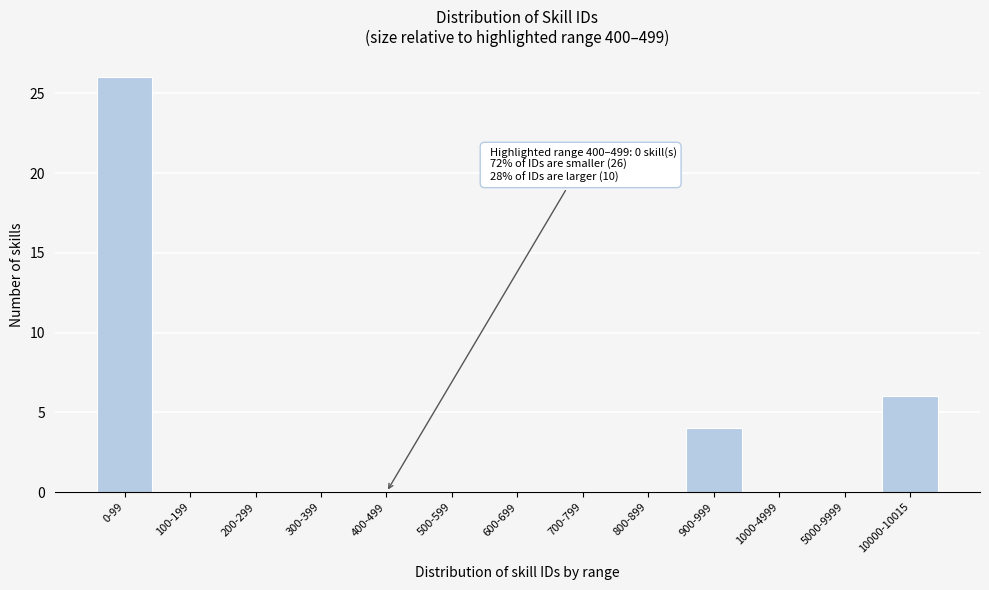

Reading left to right, what are all the values shown in this chart?

0-99=26	100-199=0	200-299=0	300-399=0	400-499=0	500-599=0	600-699=0	700-799=0	800-899=0	900-999=4	1000-4999=0	5000-9999=0	10000-10015=6